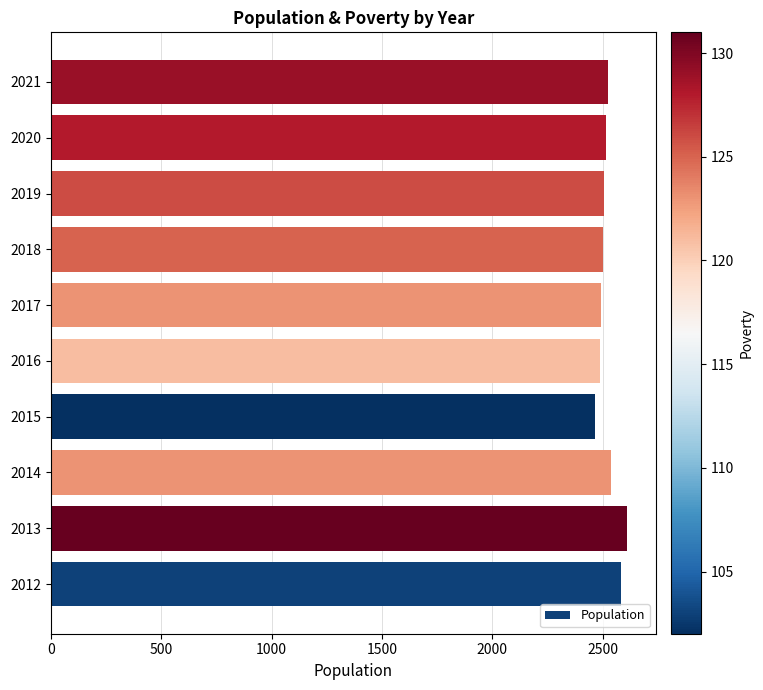

The value at 2013 is 3876. True or false?

False